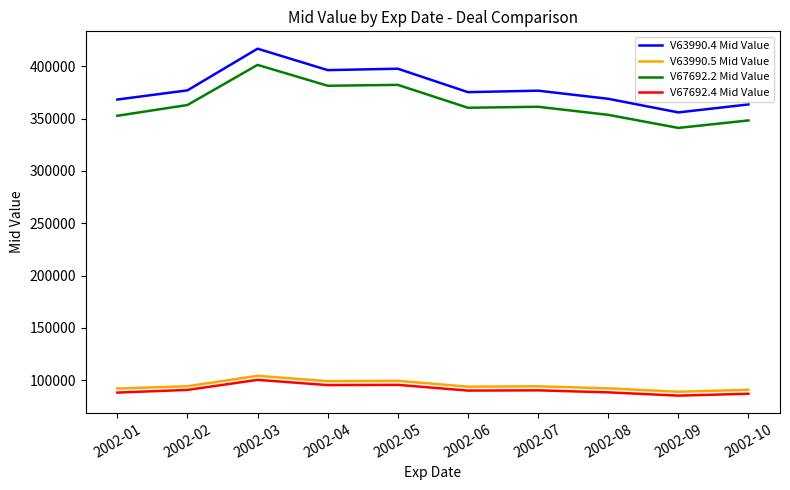

What is the average value of the V67692.4 Mid Value series?

91110.4